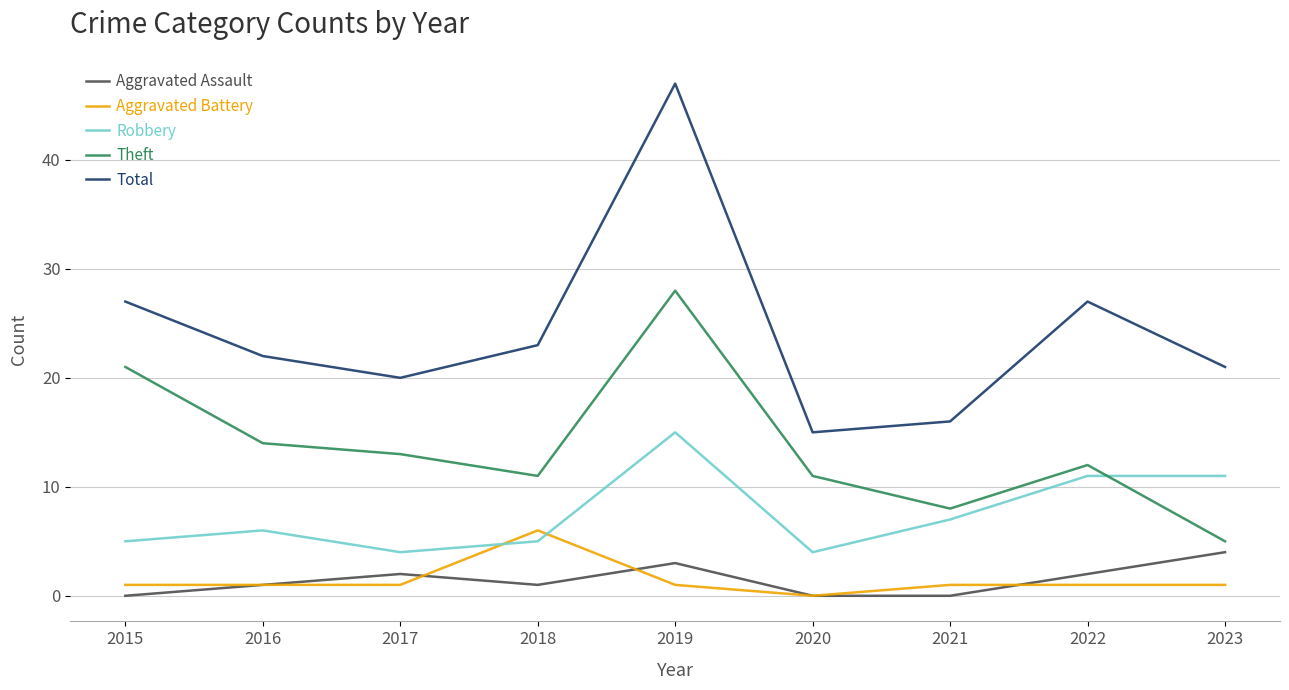

Which series has the largest range (max minus min)?

Total